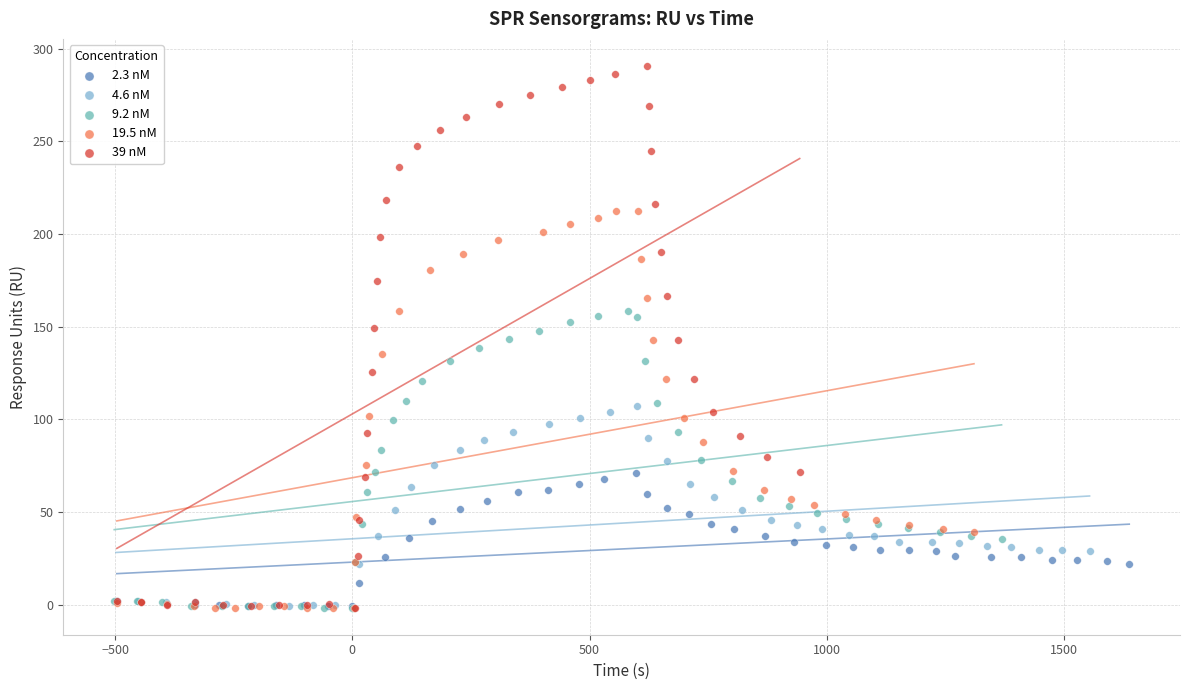

What are all the series names shown in the legend?

2.3 nM, 4.6 nM, 9.2 nM, 19.5 nM, 39 nM